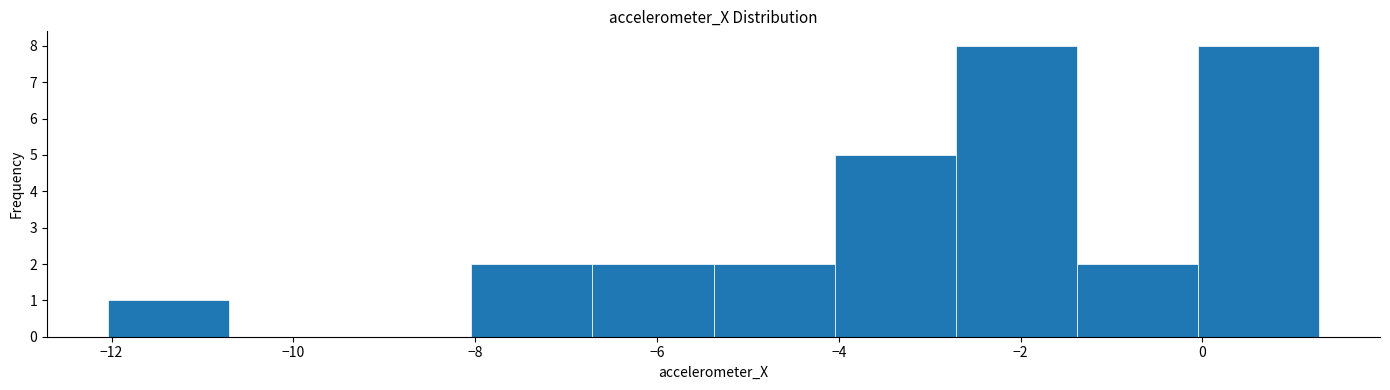

Reading left to right, transcribe this chart: for each bar, give the range it covers on the x-axis and its height. Neither the bar edges nor the heights are printed on the chart, so give them approximately, as read against the axes.

-12.0 to -10.8: 1
-10.8 to -9.4: 0
-9.4 to -8.0: 0
-8.0 to -6.8: 2
-6.8 to -5.4: 2
-5.4 to -4.0: 2
-4.0 to -2.8: 5
-2.8 to -1.4: 8
-1.4 to 0.0: 2
0.0 to 1.2: 8